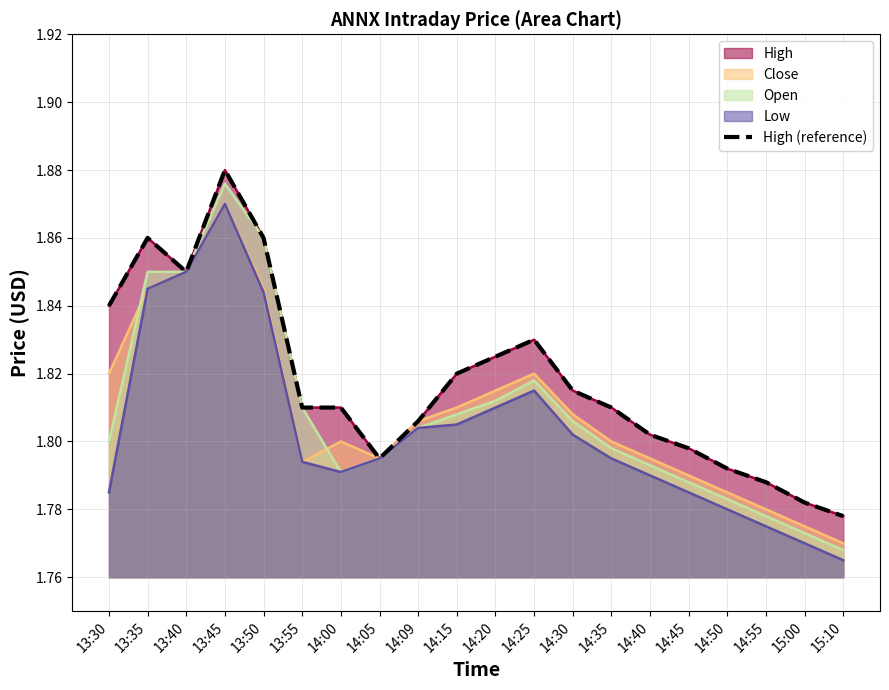

What is the difference between the maximum and minimum values?

0.1